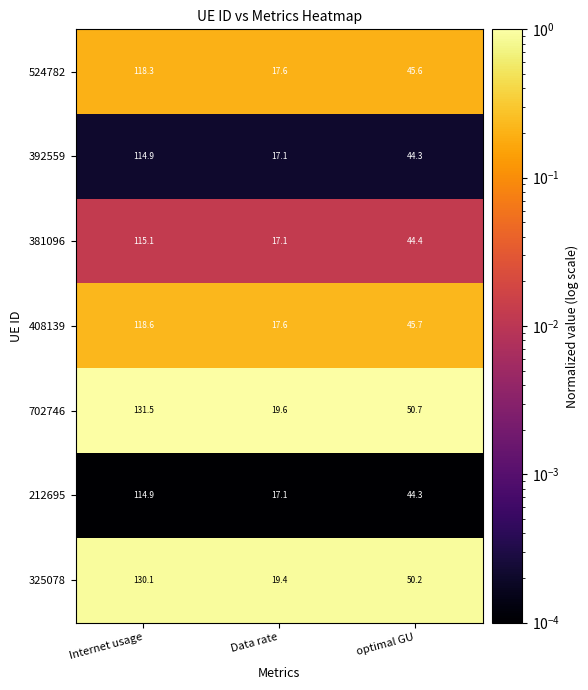

Is it true that 392559 equals 114.9 at Internet usage?

True